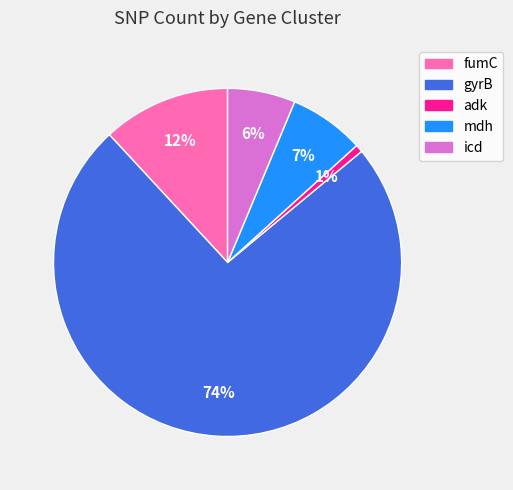

To the nearest percent, what is the difference between the largest and smallest slice percentages?

73%